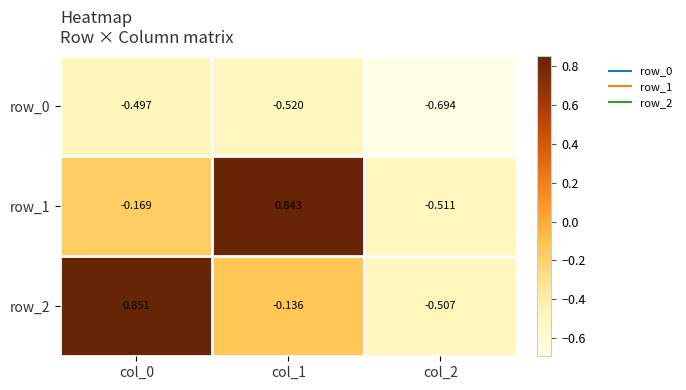

Is the value of row_2 at col_1 greater than the value of row_0 at col_0?

Yes